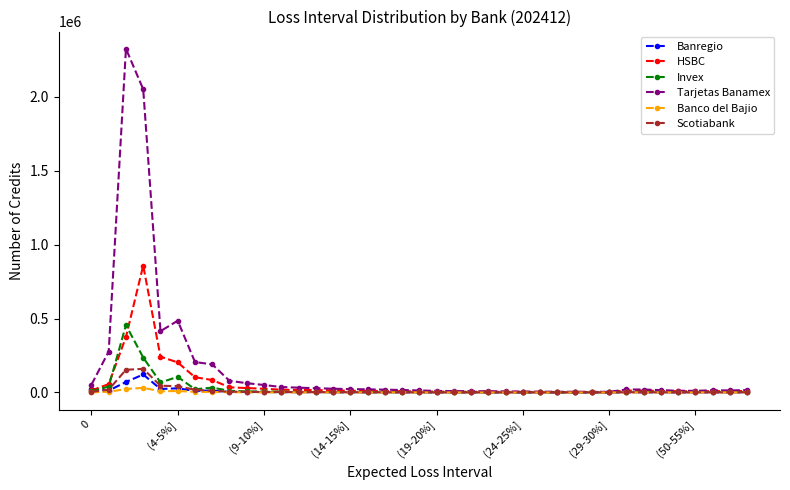

Which series has the largest range (max minus min)?

Tarjetas Banamex